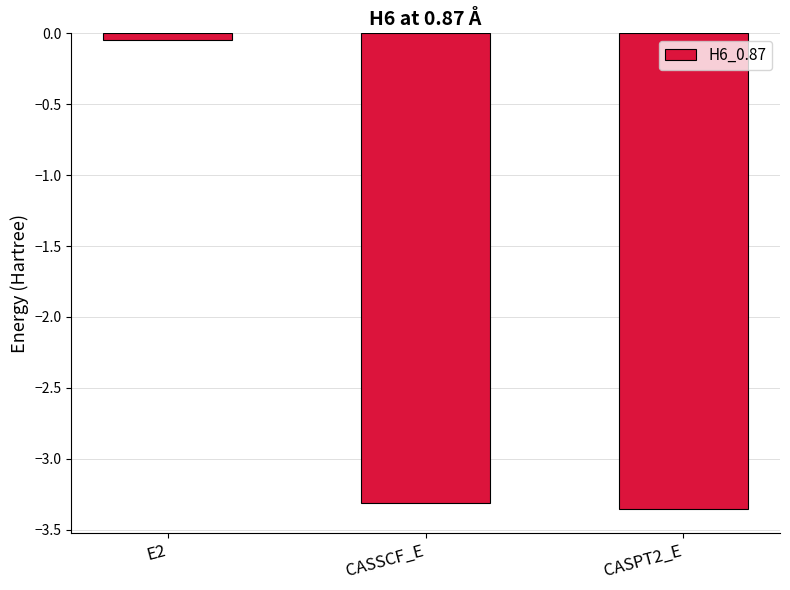

List the labels in order of value, largest first.

E2, CASSCF_E, CASPT2_E